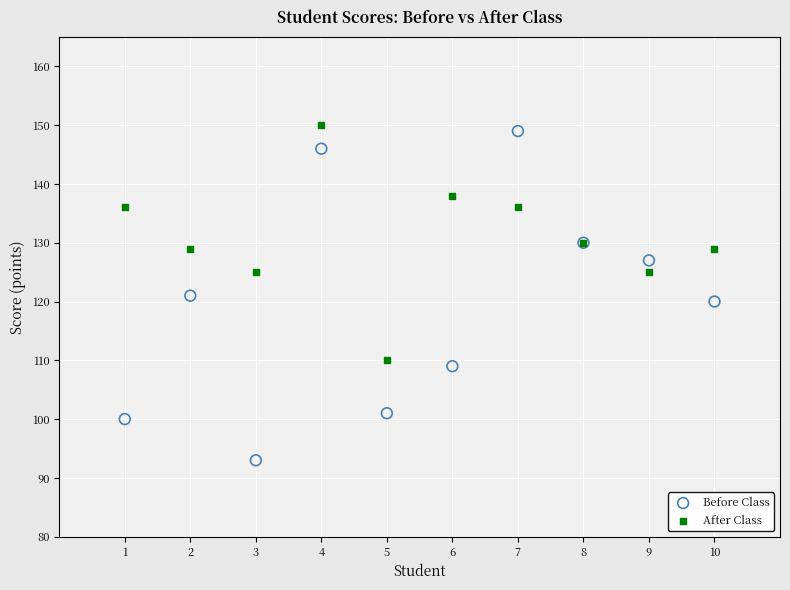

What are all the series names shown in the legend?

Before Class, After Class